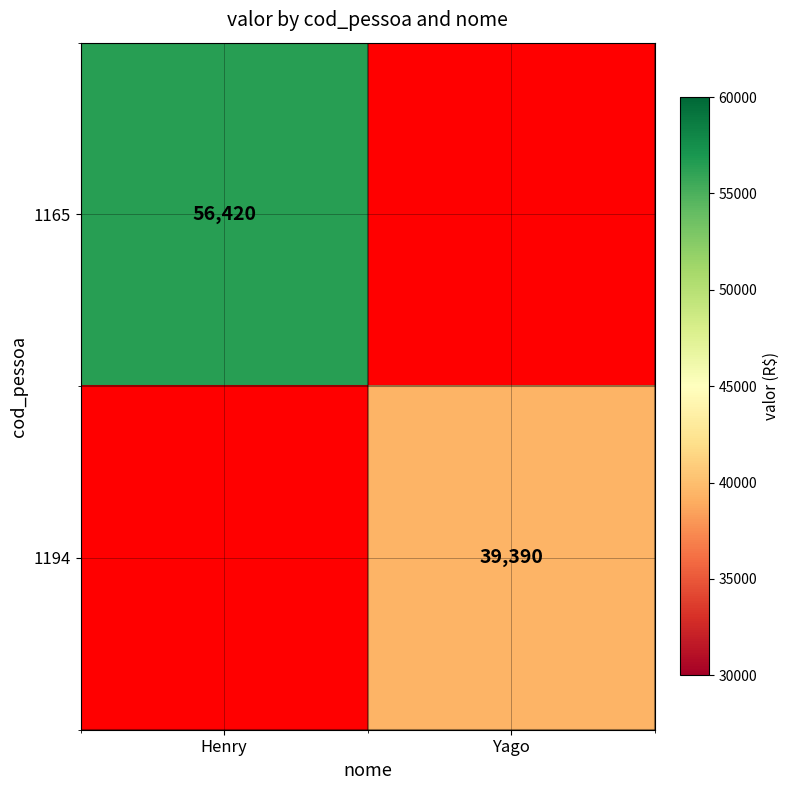

True or false: 1194 has a value of 39390 at Yago.

True